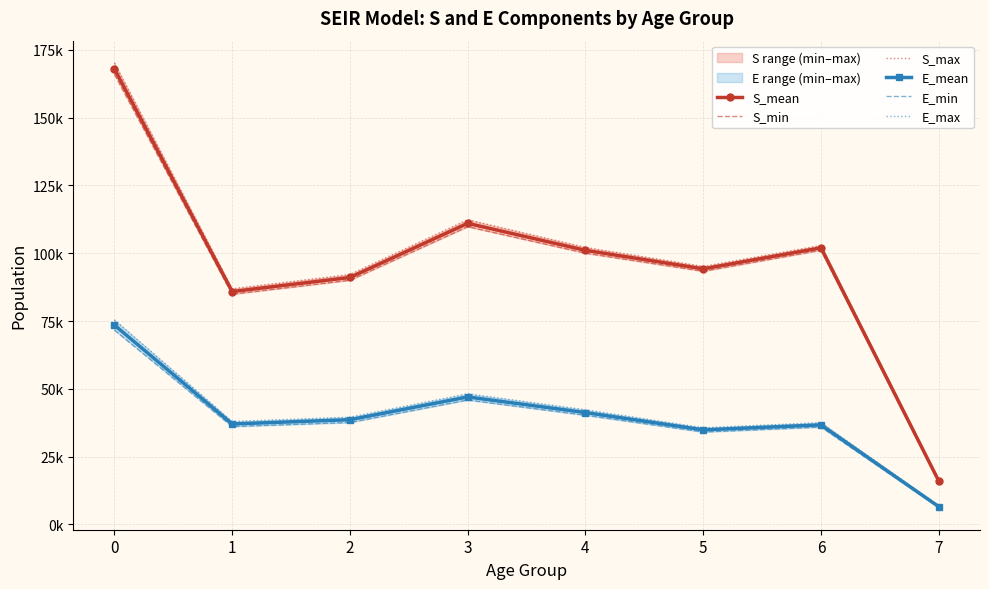

What is the highest value of the S_max series?

170150.1